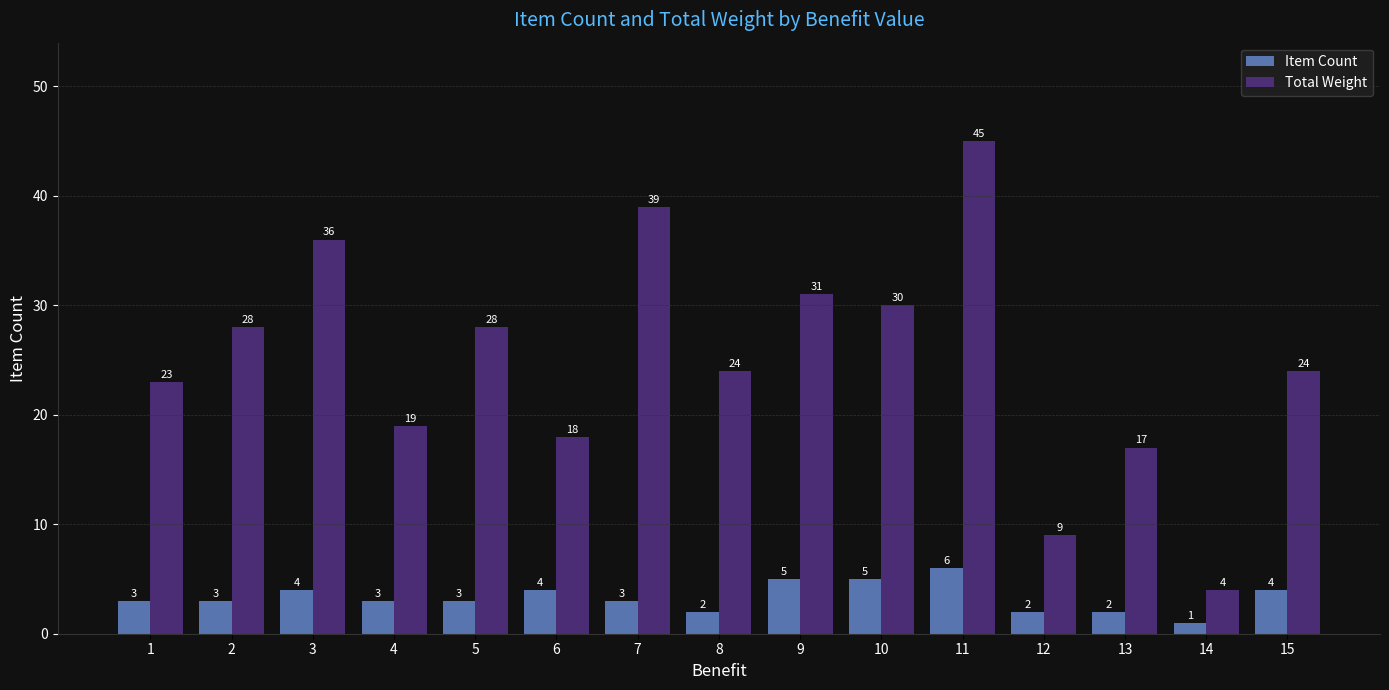

What are all the series names shown in the legend?

Item Count, Total Weight